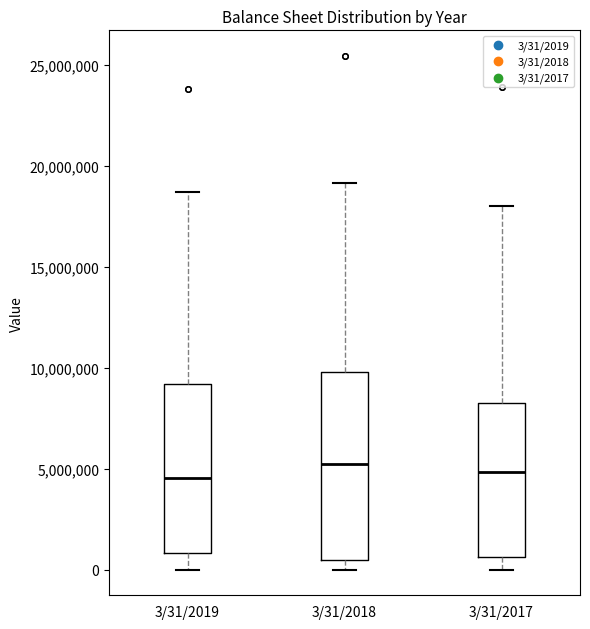

Where does the median line of the box for 3/31/2017 sit on the y-axis? The values are not printed on the chart, so give them approximately, as read against the axis.

5000000